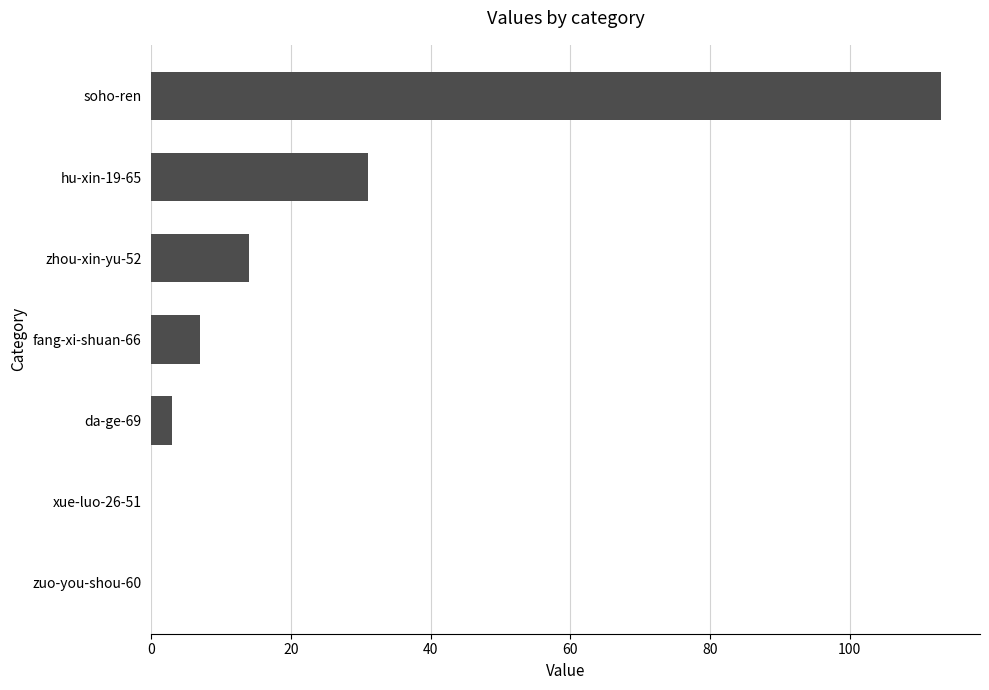

Count the number of categories in the chart.

7